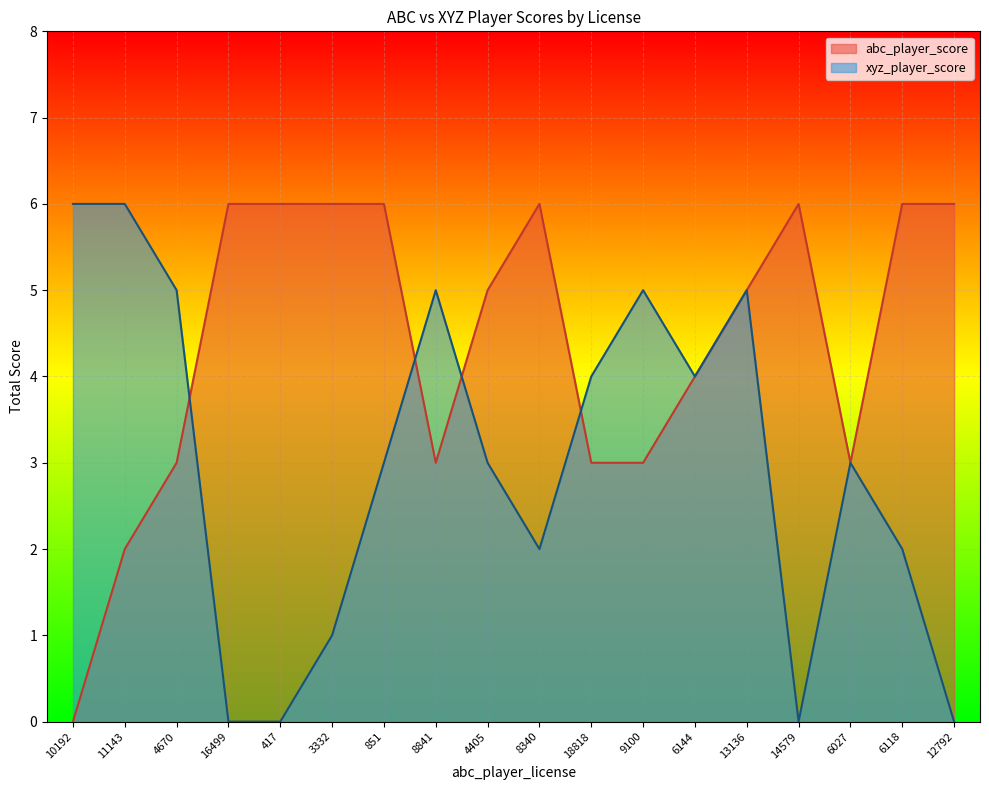

What is the difference between the maximum and minimum values in the abc_player_score series?

6